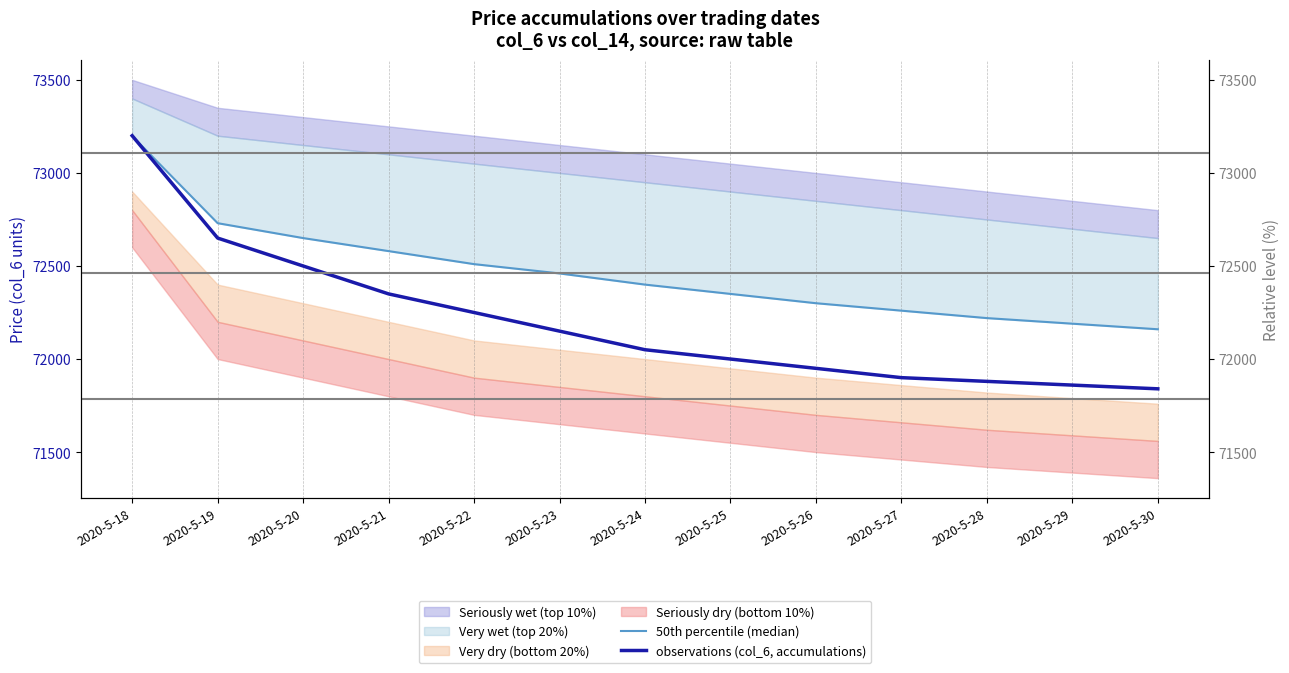

At how many categories does at least one series exceed 72961?

1